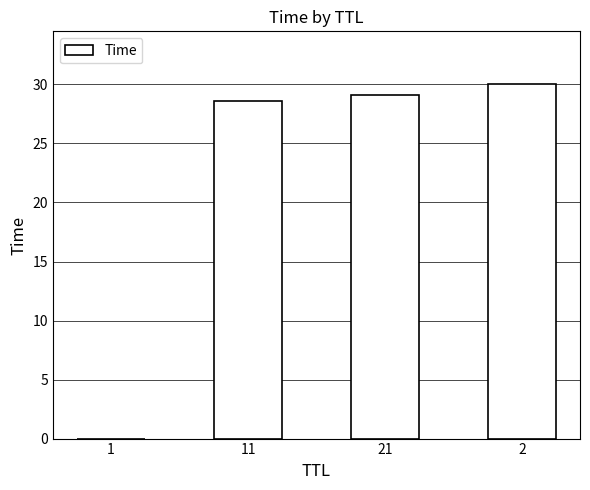

Which category has the highest value across all series?

2